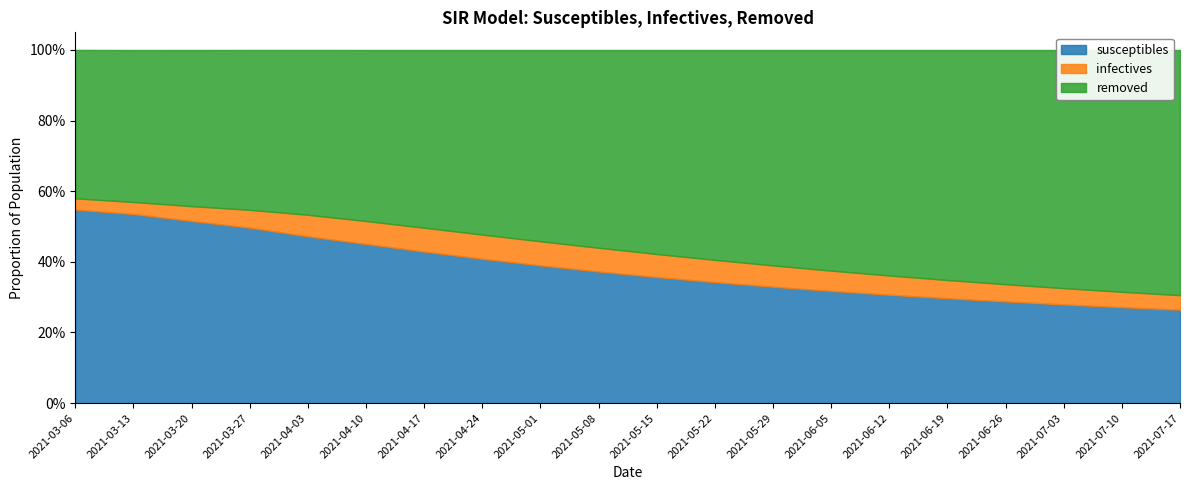

Between 2021-04-03 and 2021-06-05, which series saw the biggest shift?

removed